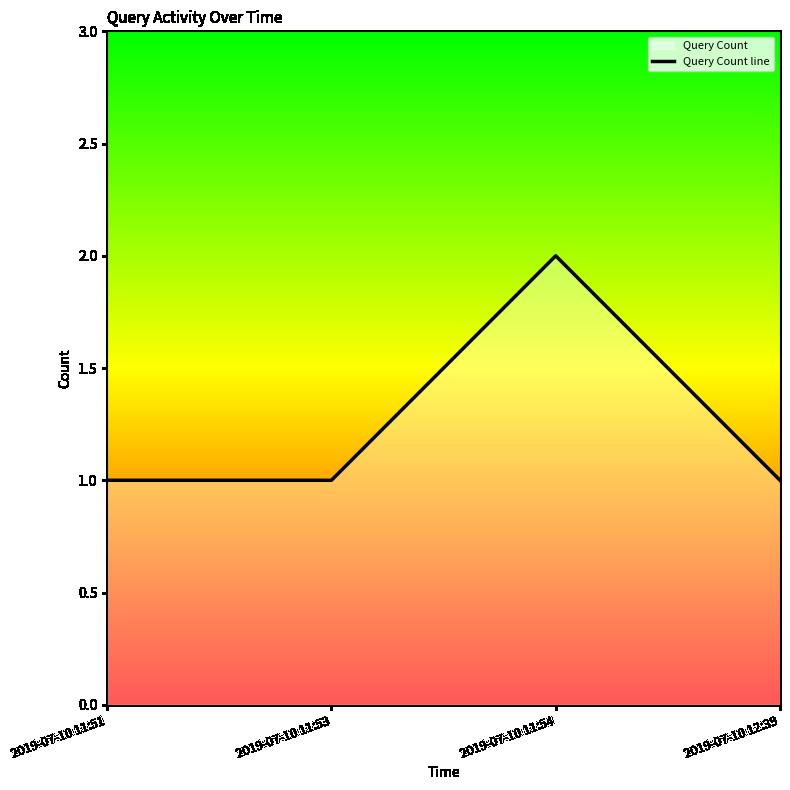

Reading right to left, transcribe all the data shown in this chart.

2019-07-10 12:39=1	2019-07-10 11:54=2	2019-07-10 11:53=1	2019-07-10 11:51=1